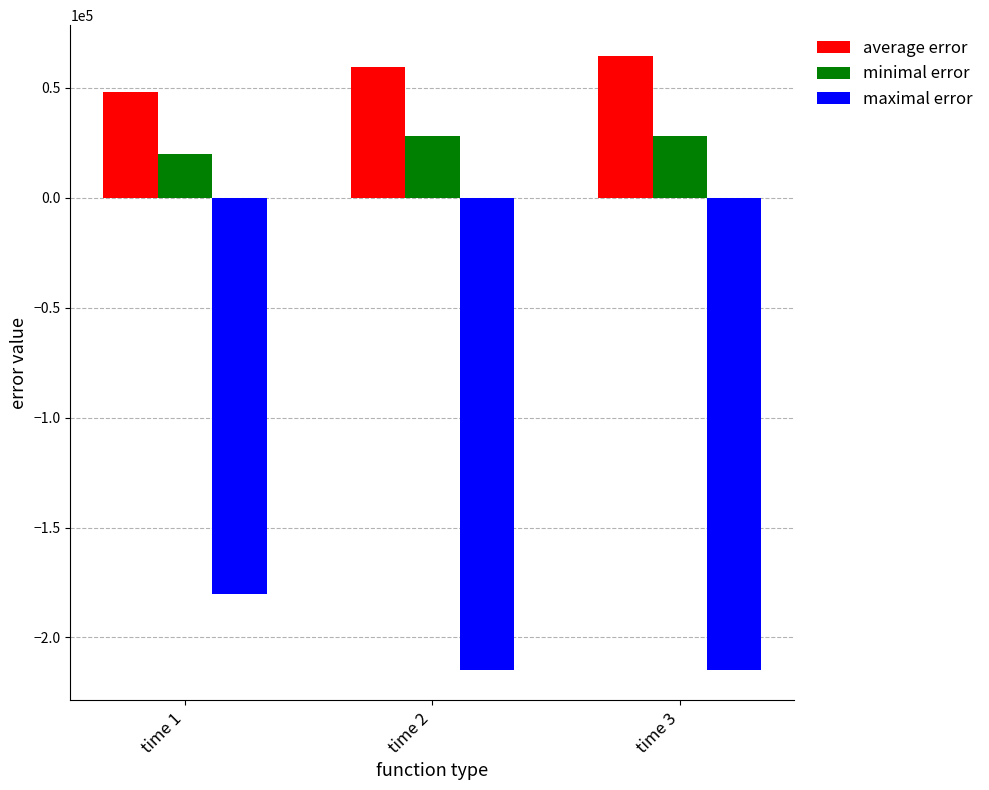

What is the minimum value for average error?

48314.6